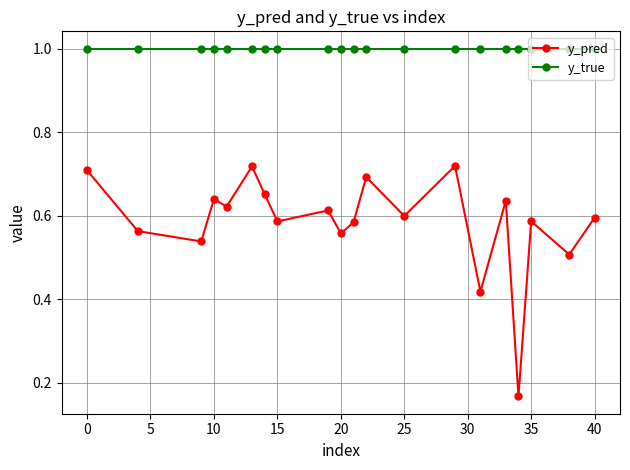

What is the sum of all y_pred values?

11.7